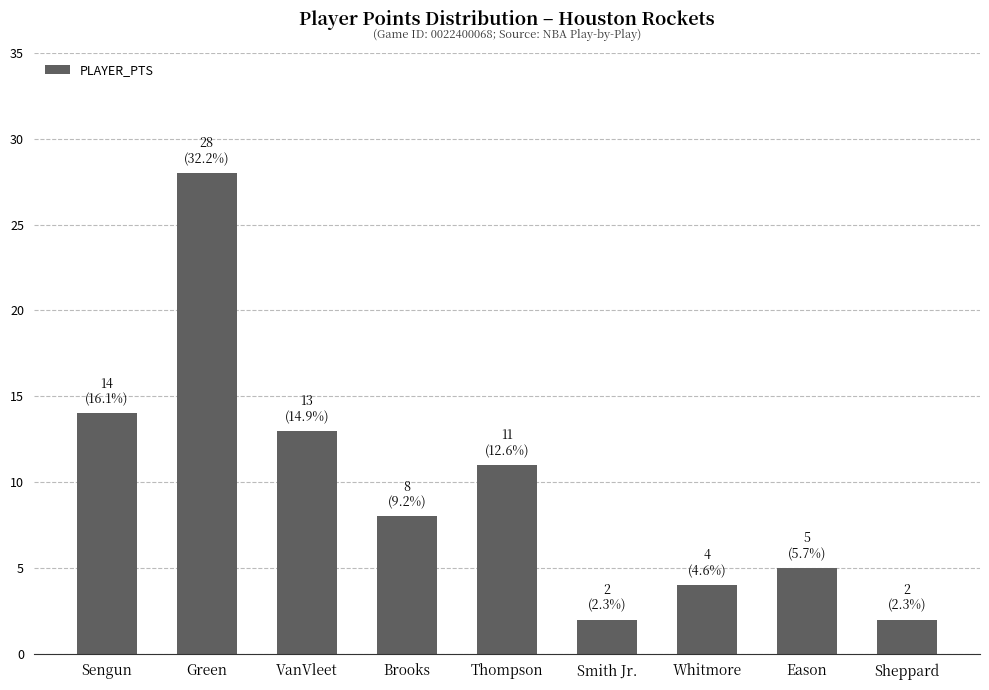

Are the bars horizontal?

No